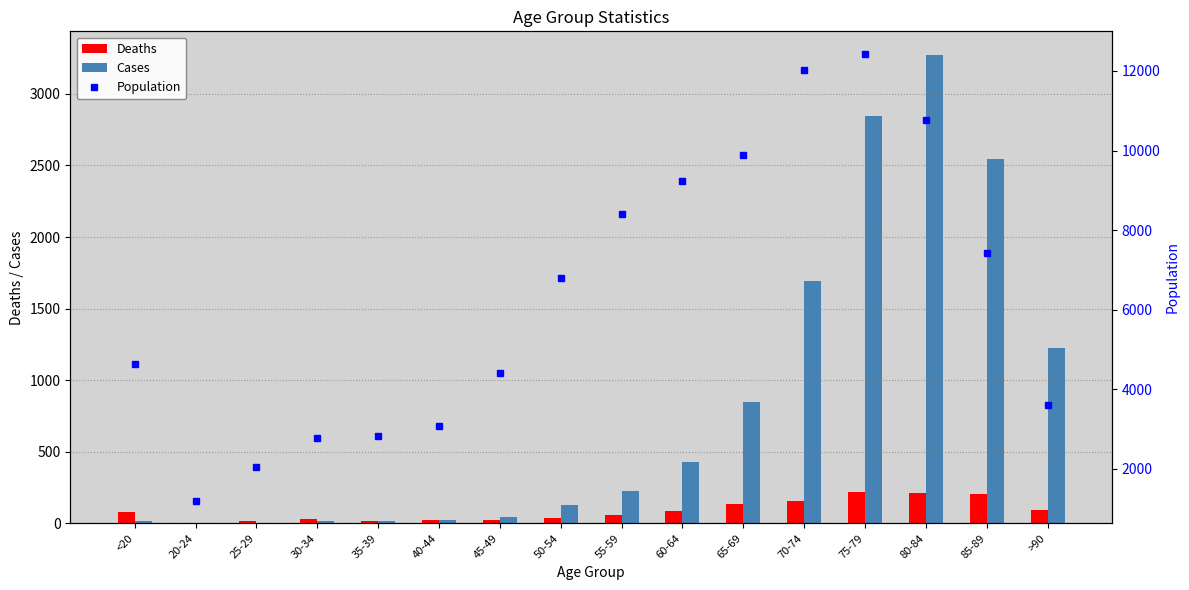

Reading left to right, transcribe all the data shown in this chart.

Deaths: 77	5	14	27	17	20	23	39	59	84	137	153	220	209	206	93
Cases: 18	4	3	17	18	24	47	126	227	426	850	1690	2848	3273	2548	1224
Population: 4641	1191	2038	2765	2814	3078	4396	6803	8400	9236	9883	12018	12434	10764	7417	3604